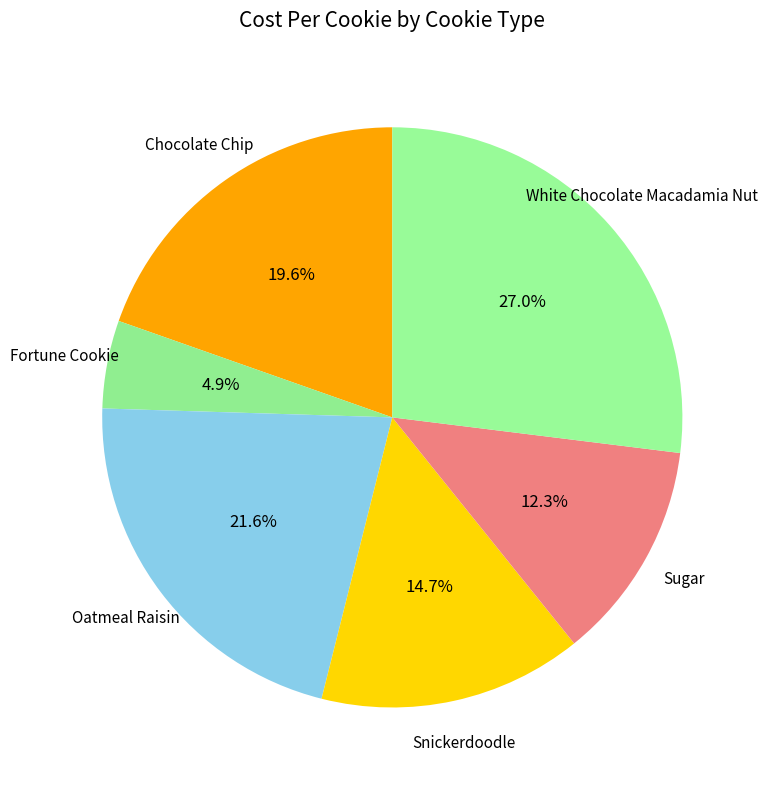

Which slice is the smallest?

Fortune Cookie